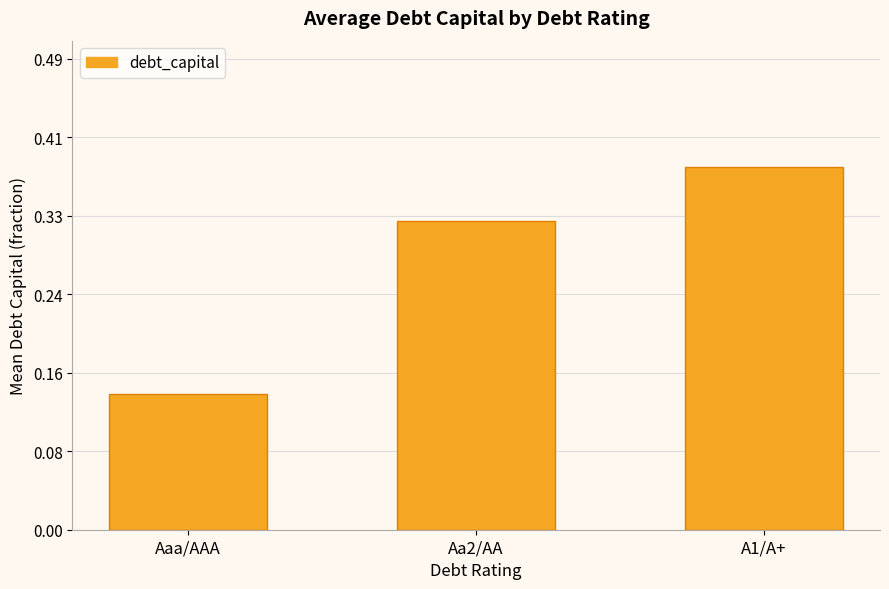

What is the change in value from Aaa/AAA to Aa2/AA?

+0.2